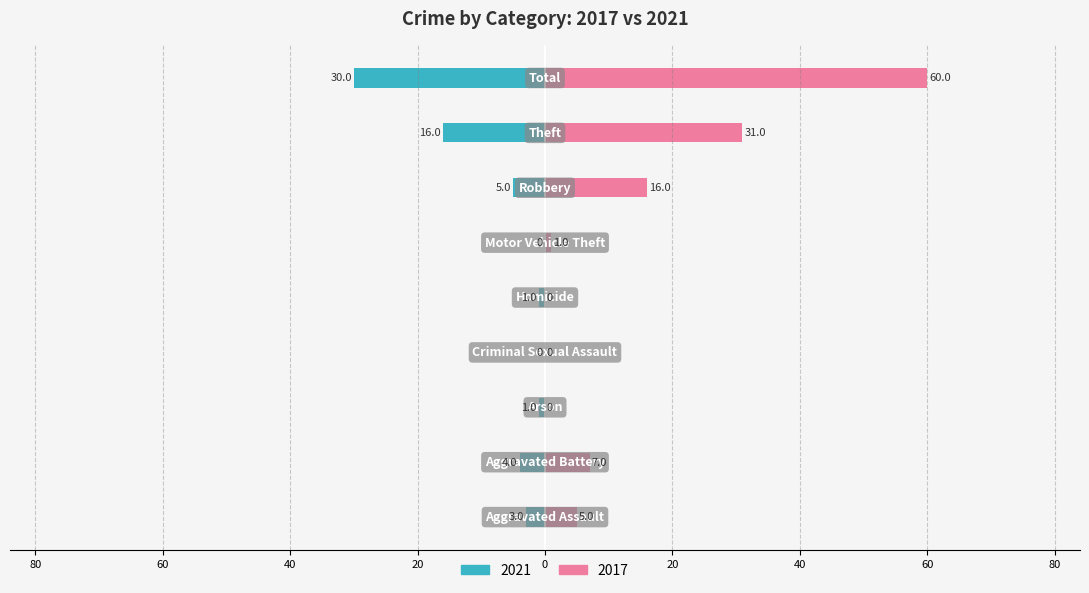

Count the number of categories in the chart.

9